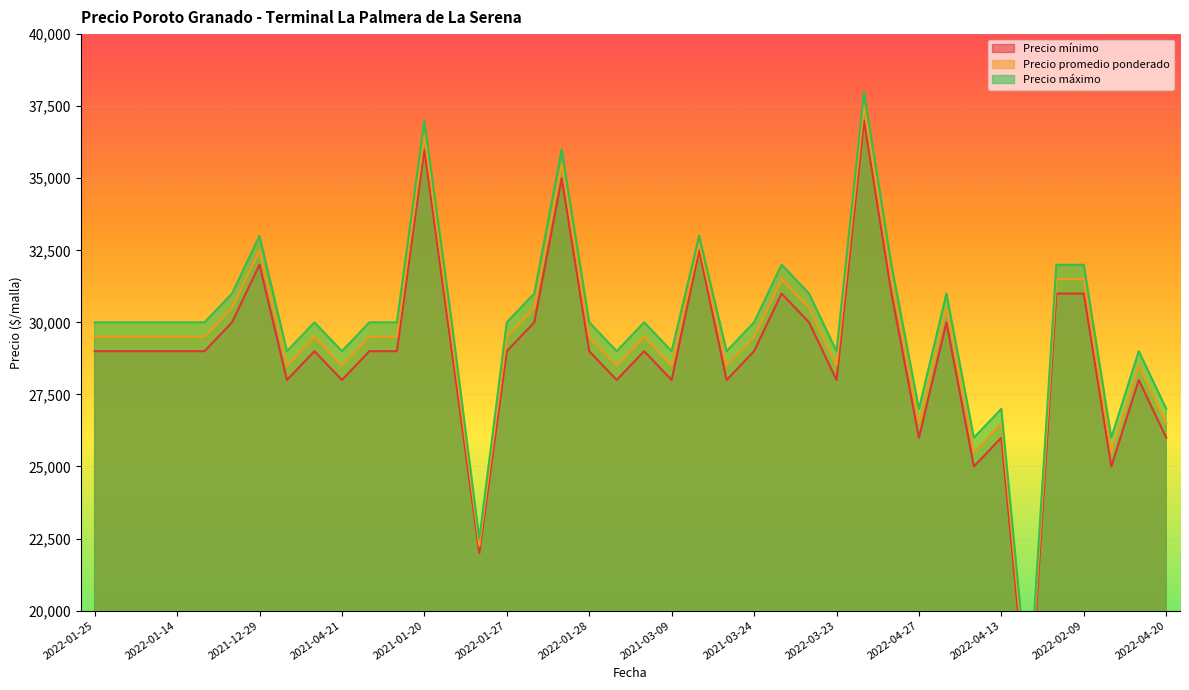

Is it true that Precio máximo equals 29000 at 2021-04-16?

True